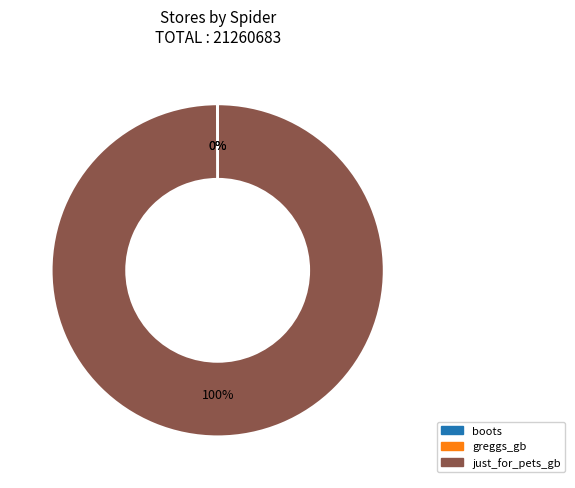

What is the majority slice?

just_for_pets_gb